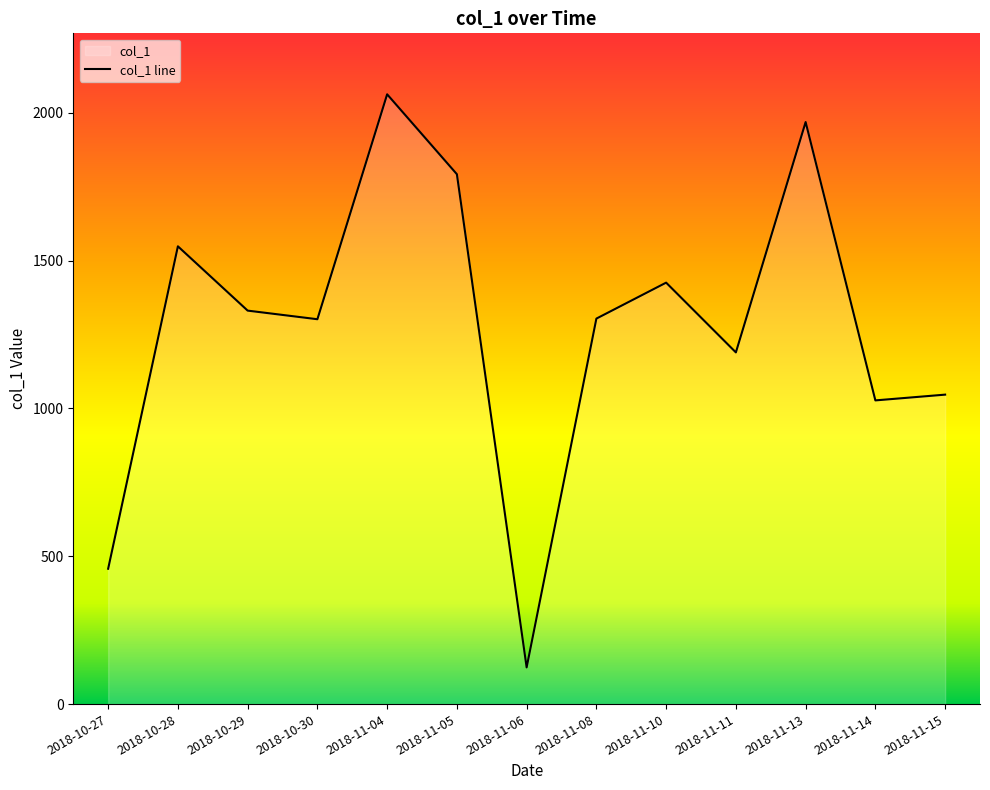

Where is the first local minimum?

2018-10-30